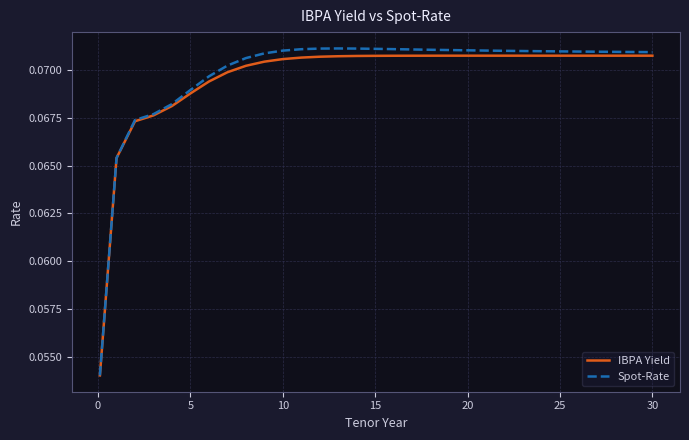

Which series has the largest range (max minus min)?

Spot-Rate